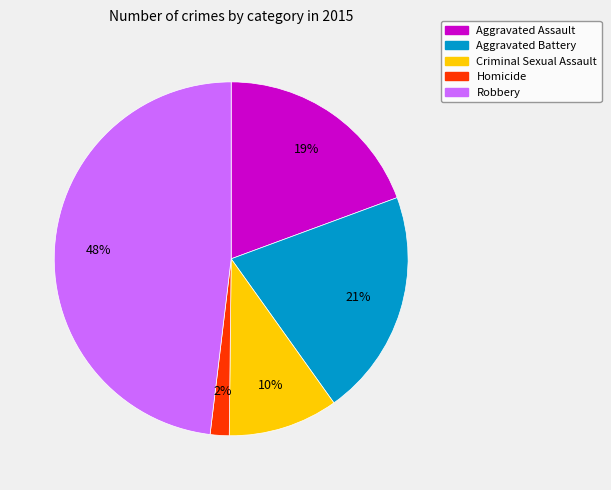

Does Aggravated Assault account for over 50% of the chart?

No